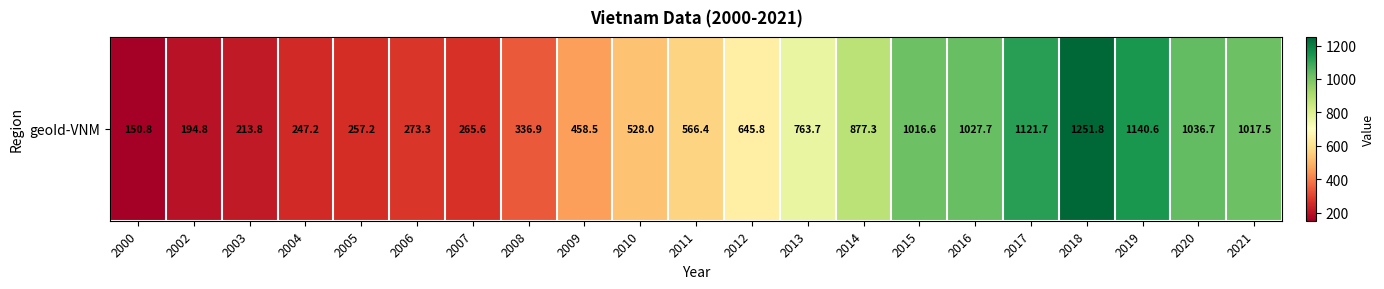

How many values are below 566?

10